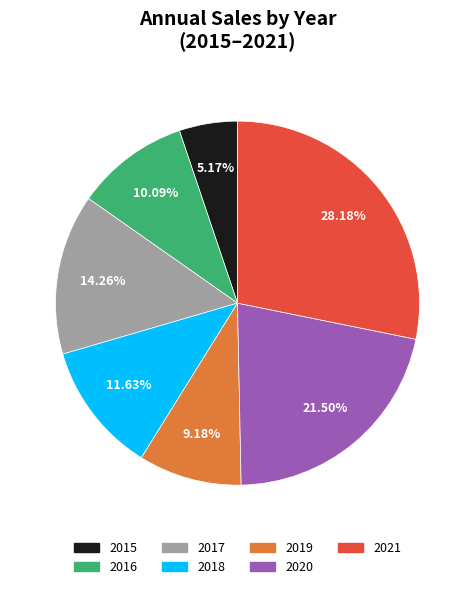

Rank the categories by value from highest to lowest.

2021, 2020, 2017, 2018, 2016, 2019, 2015